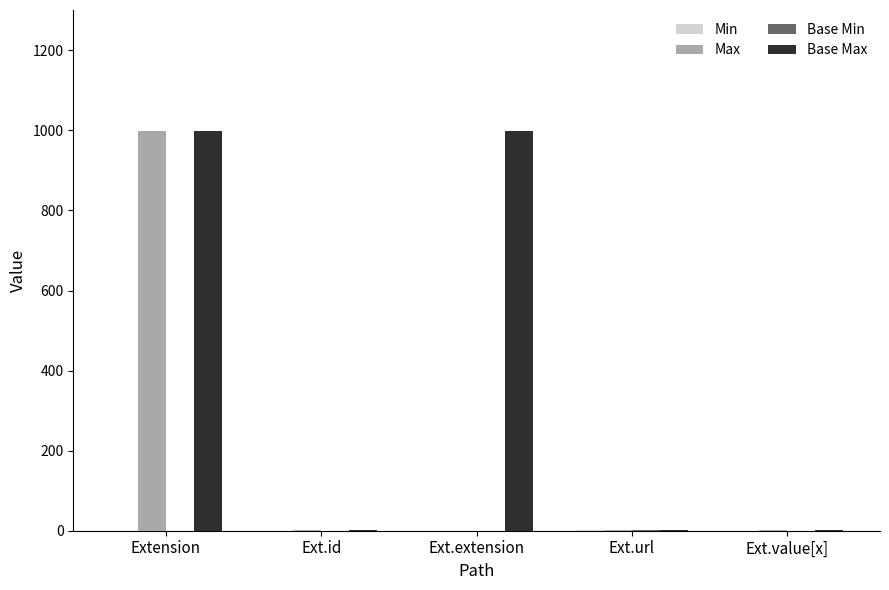

Does the chart contain stacked bars?

No